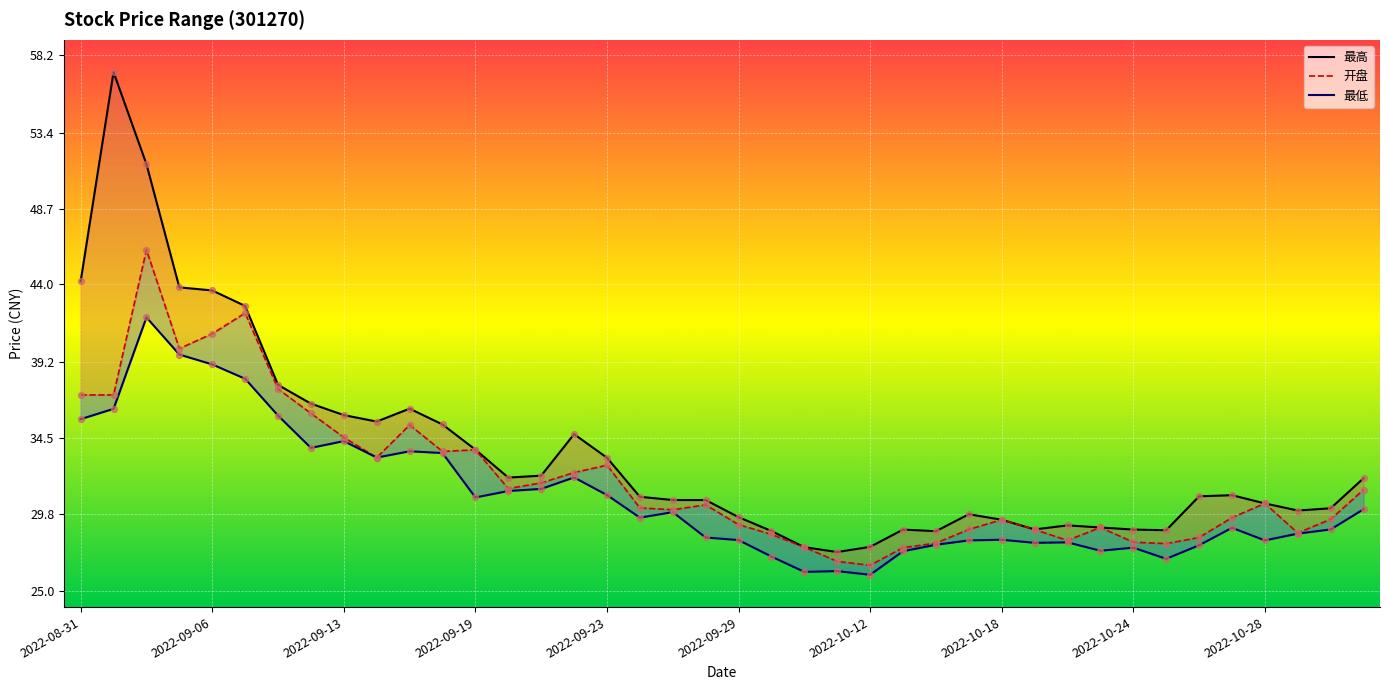

Which series has the largest total across all categories?

最高